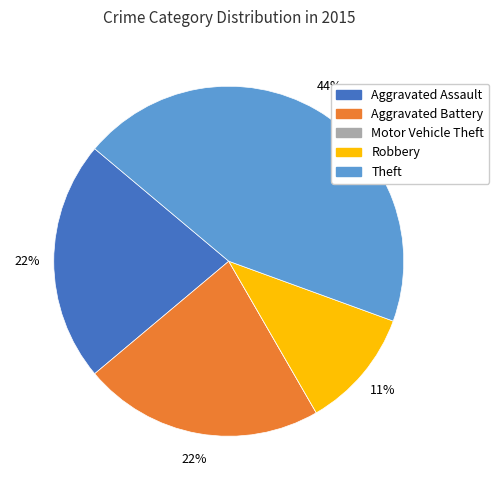

To the nearest percent, what is the difference between the largest and smallest slice percentages?

44%